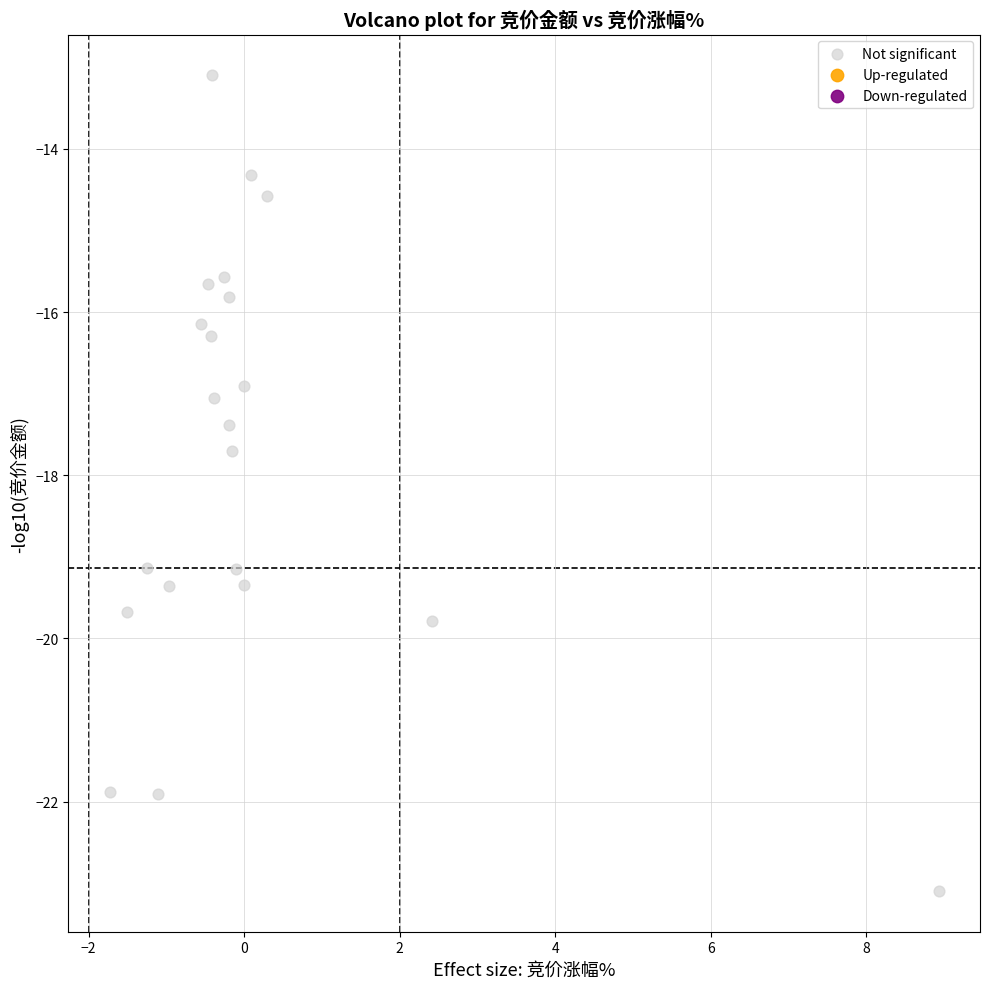

What is the range of Y values (max minus min)?

10.0